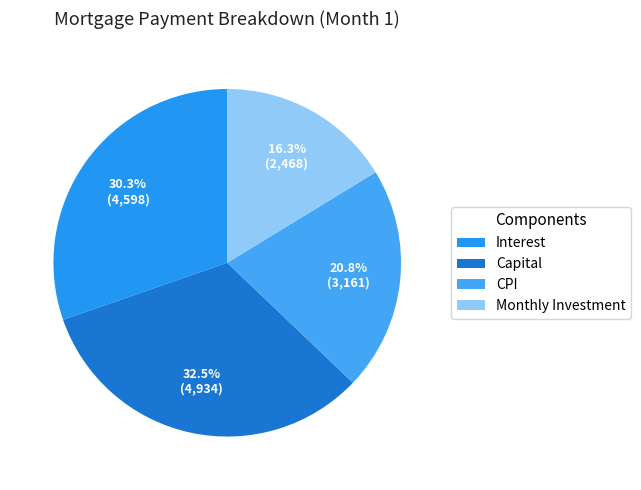

Count the number of slices in the pie.

4